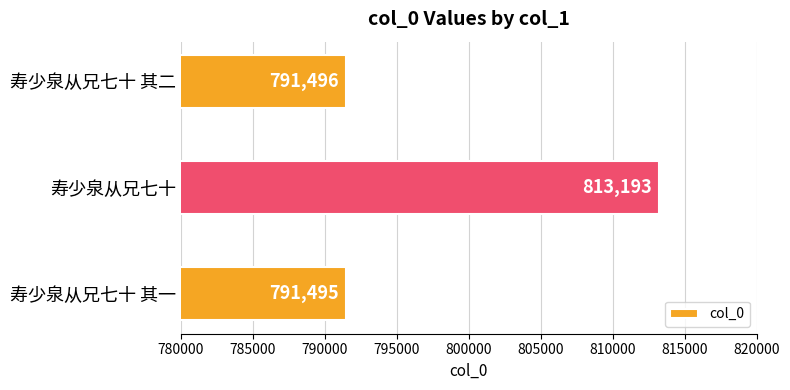

Does the chart contain any negative values?

No